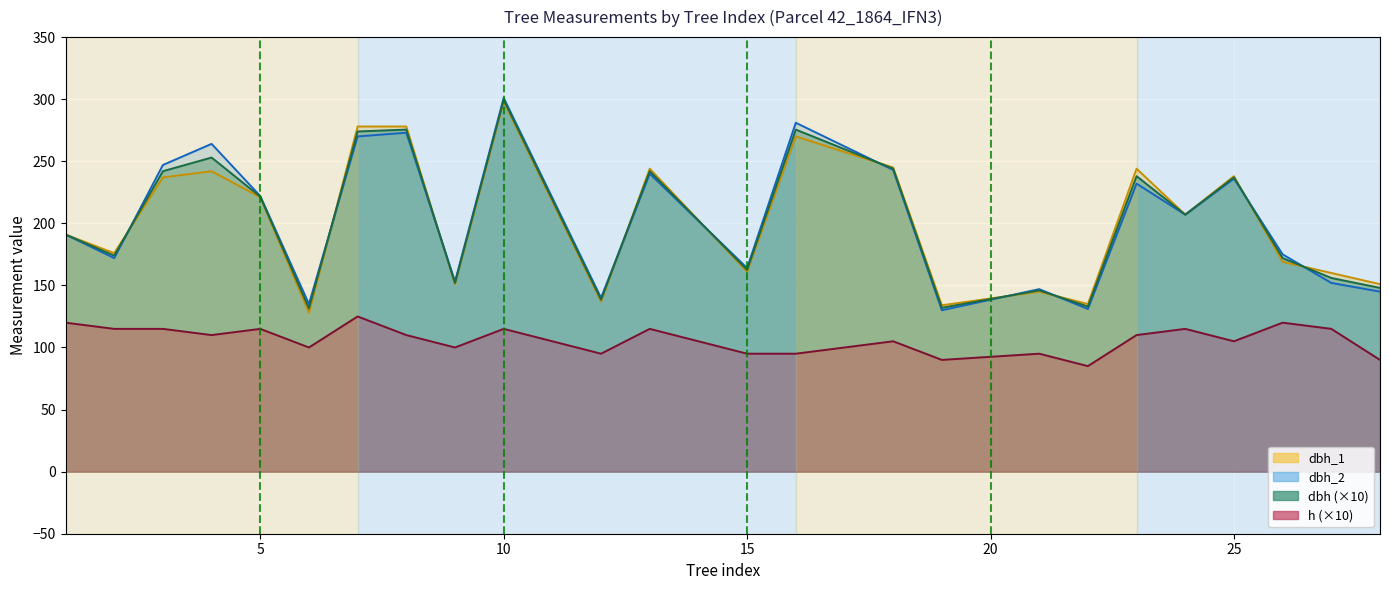

How many intersections are there between dbh_1 and dbh?

10